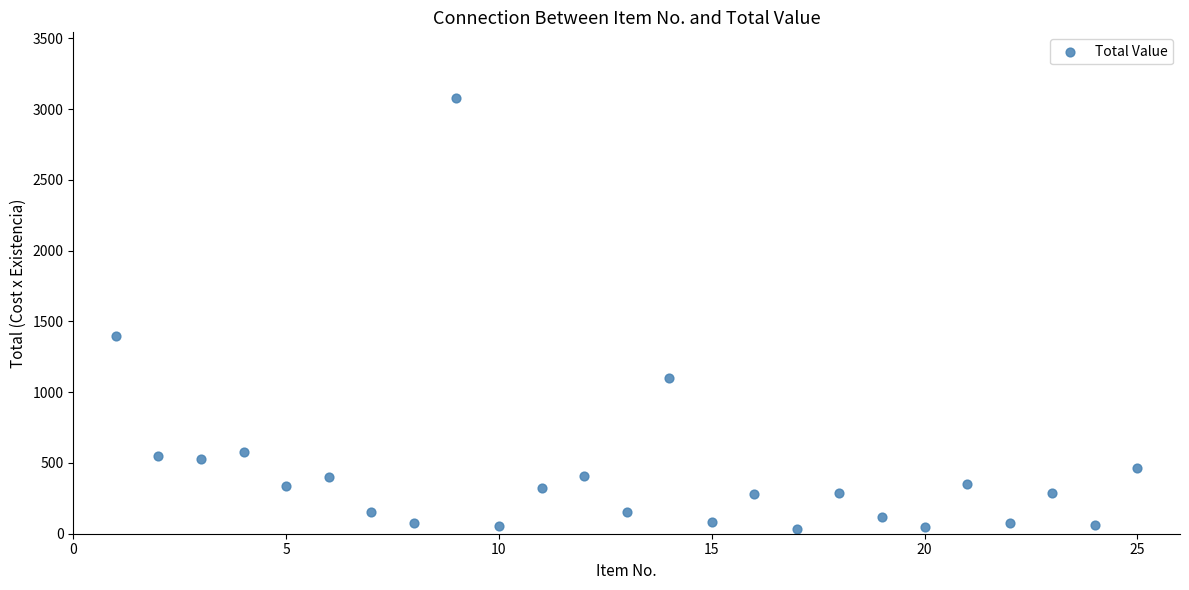

What is the range of Y values (max minus min)?

3049.6